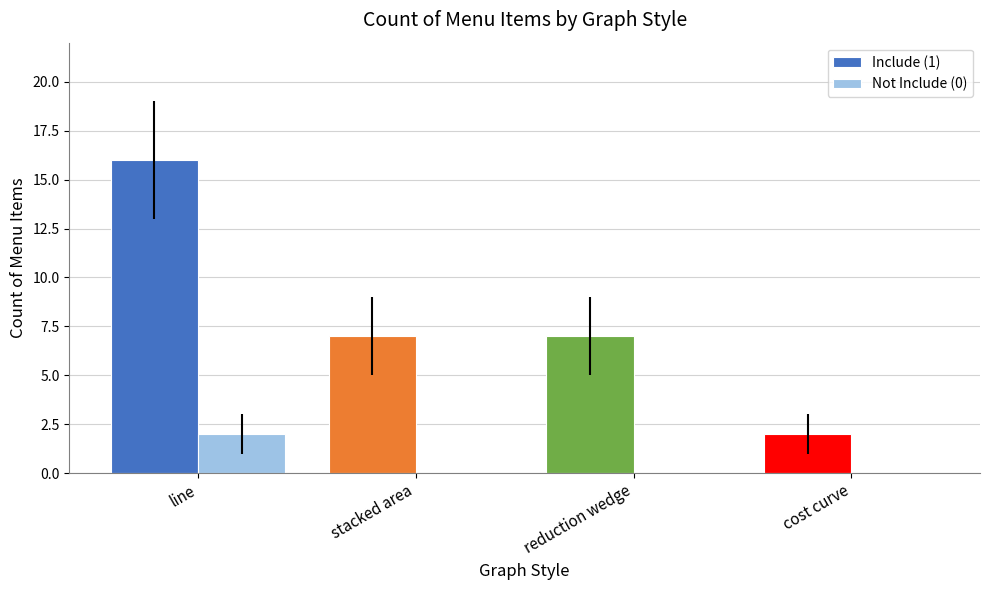

At which category is the sum across all series the highest?

line